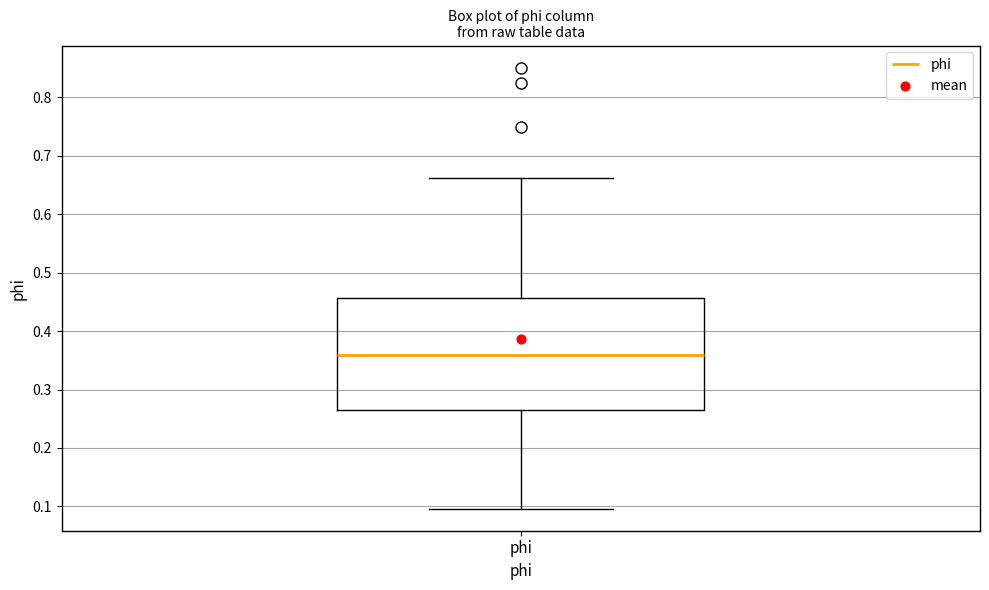

Transcribe this box plot: give where the median line is, the range the box spans, and where the two whiskers end, as read against the y-axis. The values are not printed on the chart, so give them approximately, as read against the axis.

median 0.36, box 0.26 to 0.46, whiskers 0.10 to 0.66